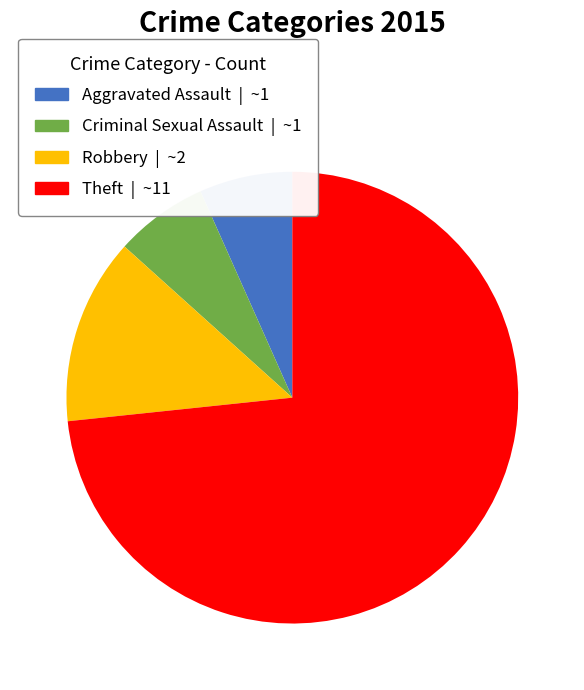

Does any single category account for the majority?

Yes